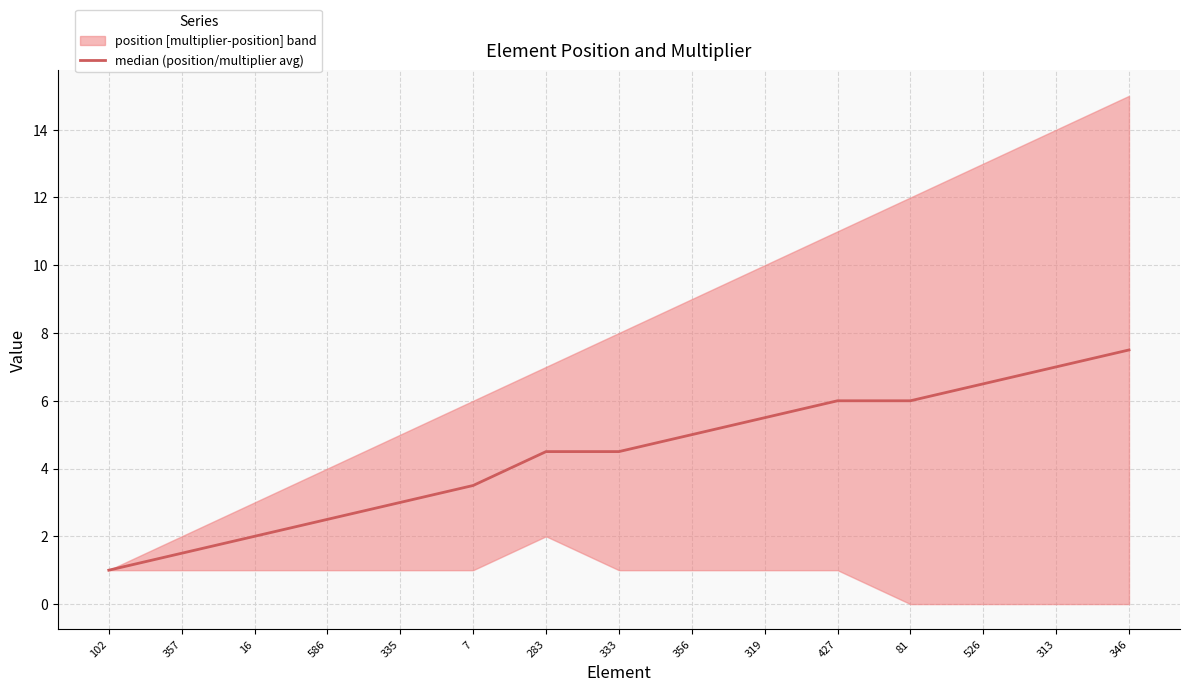

List the labels in order of value, largest first.

346, 313, 526, 427, 81, 319, 356, 283, 333, 7, 335, 586, 16, 357, 102